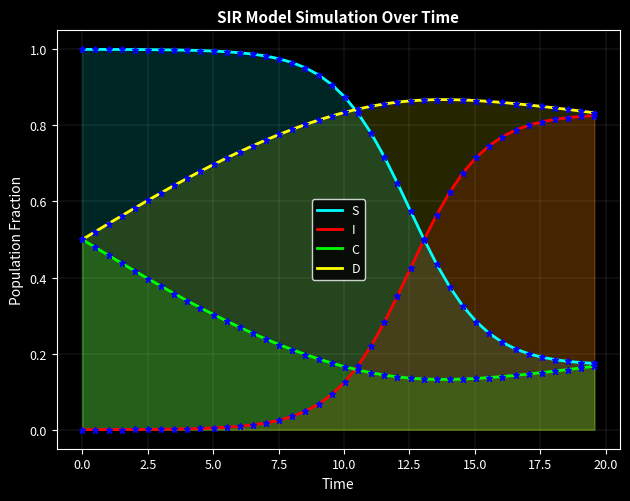

True or false: D and C cross at least once.

False